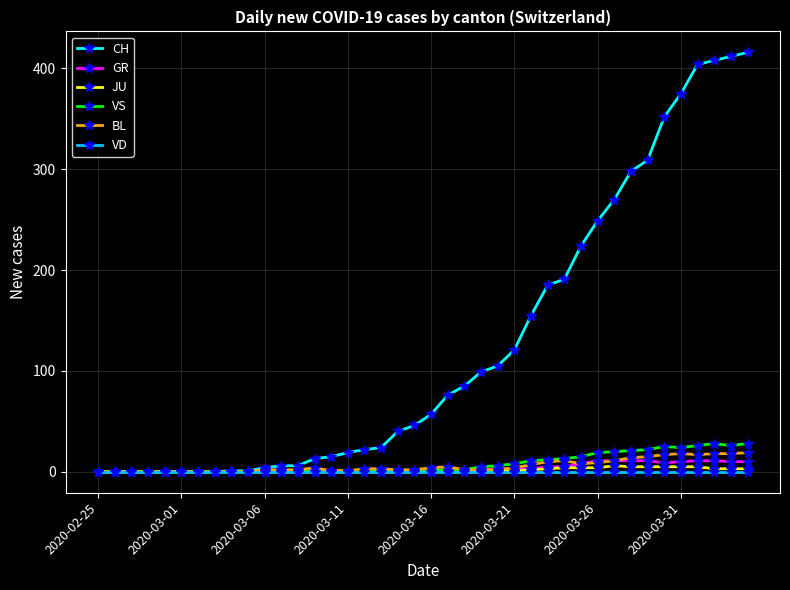

At how many categories does at least one series exceed 364?

5